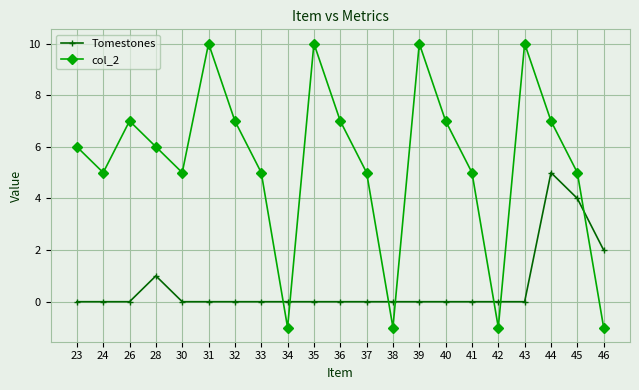

Rank the series at 32 from lowest to highest value.

Tomestones, col_2